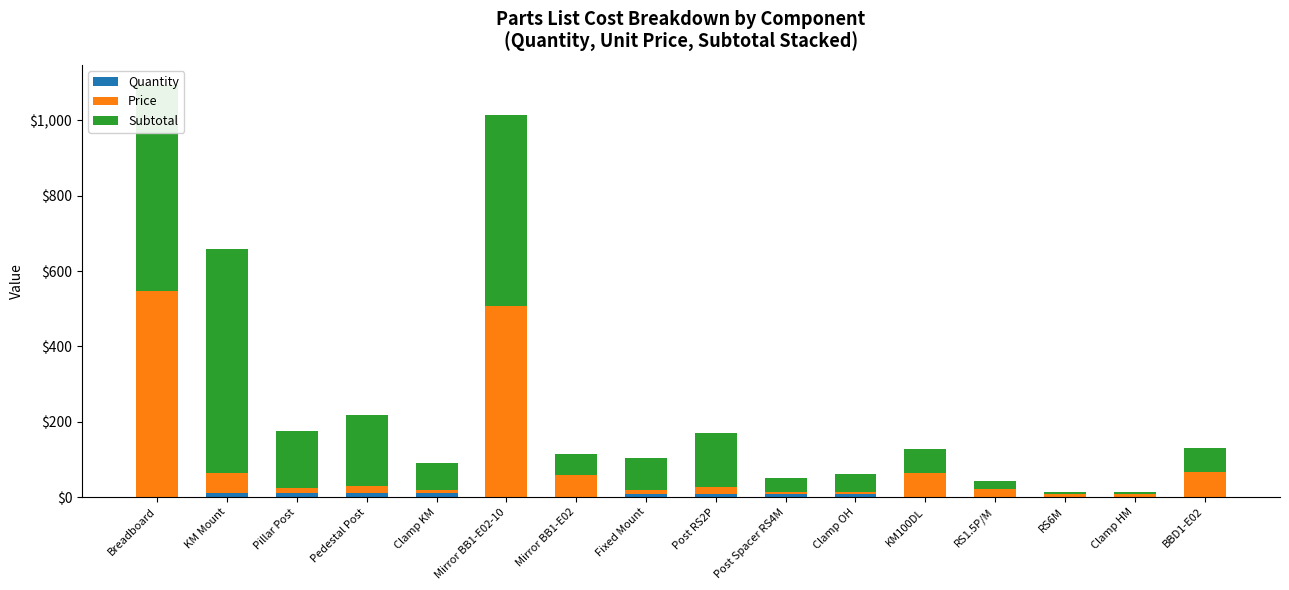

At which category is the sum across all series the highest?

Breadboard